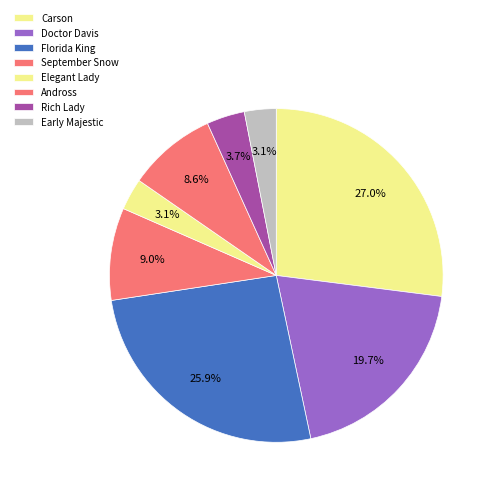

Count the number of slices in the pie.

8